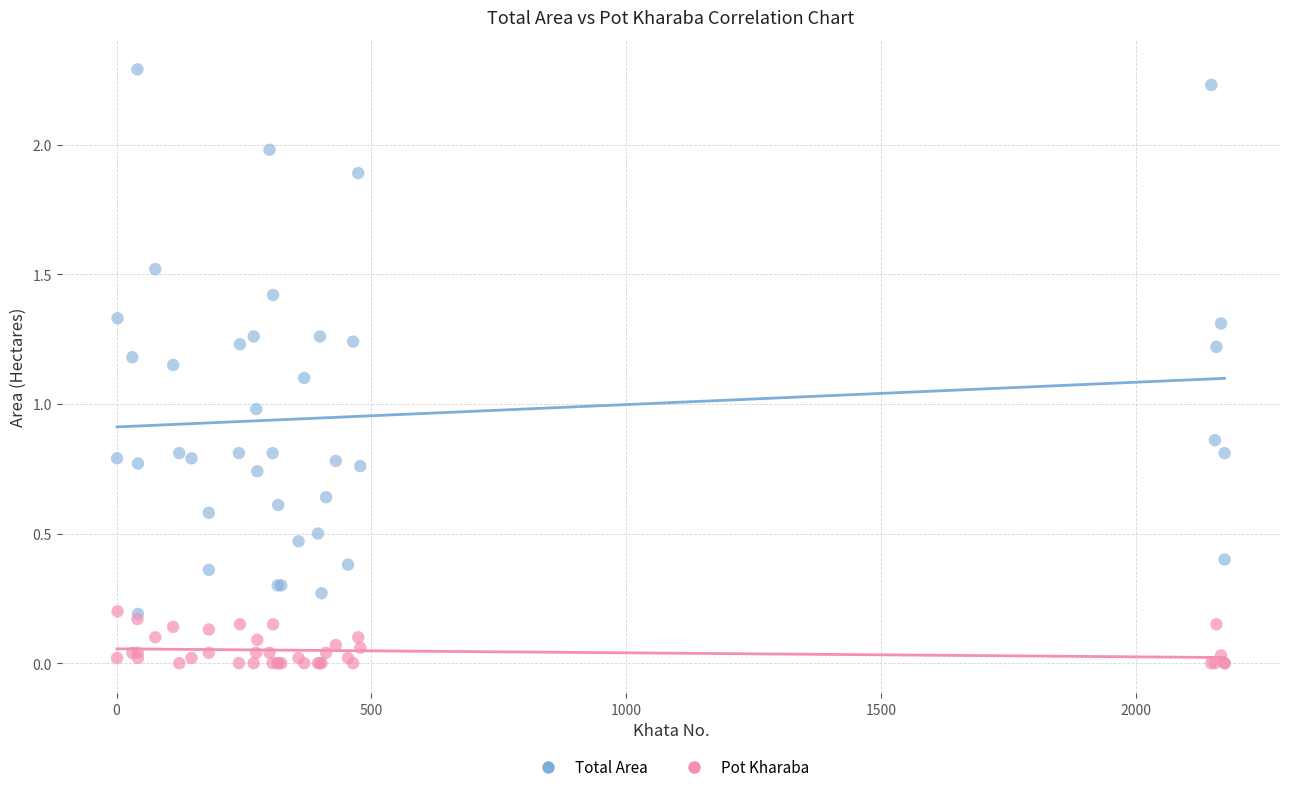

What are all the series names shown in the legend?

Total Area, Pot Kharaba